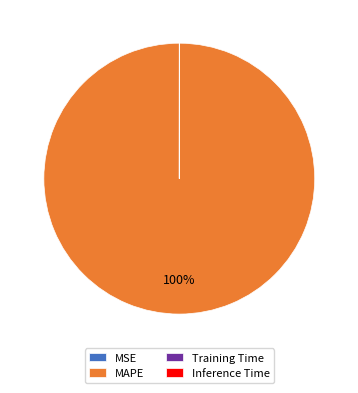

Is there a majority slice in this chart?

Yes